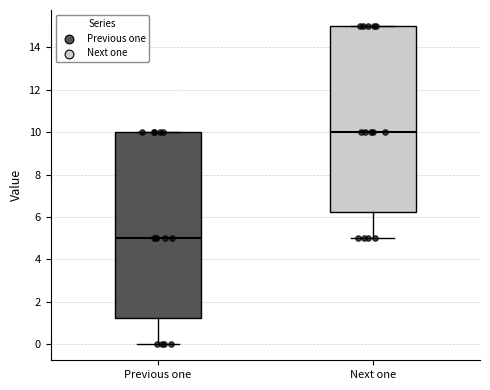

Where does the lower whisker of the box for Previous one end on the y-axis? The values are not printed on the chart, so give them approximately, as read against the axis.

0.0